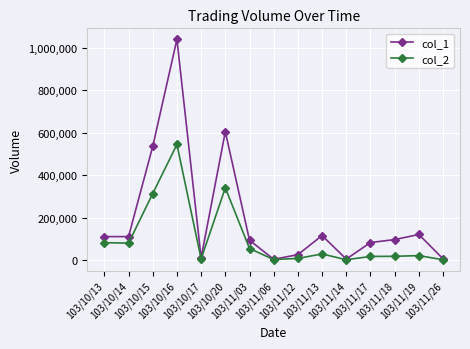

Which series has the largest total across all categories?

col_1